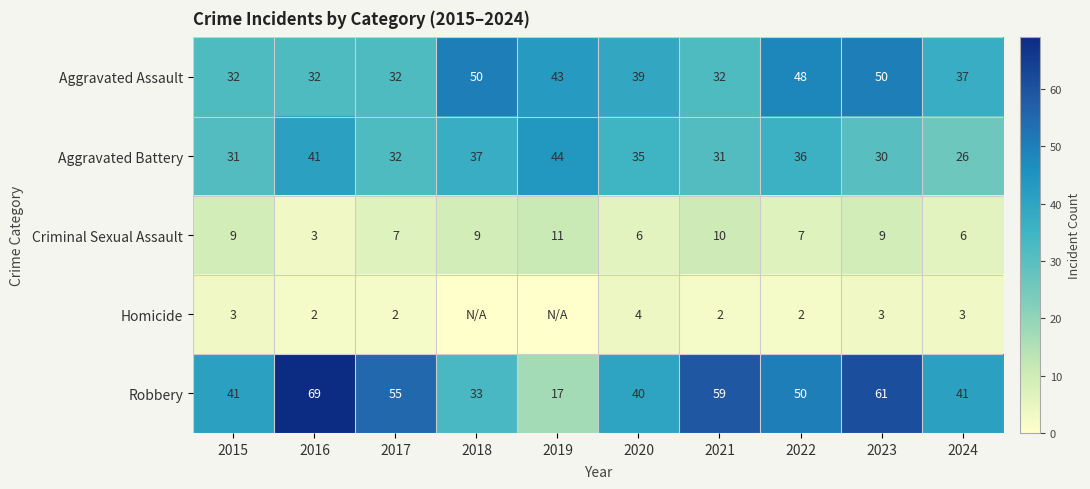

The Criminal Sexual Assault series shows 10 at 2022. True or false?

False